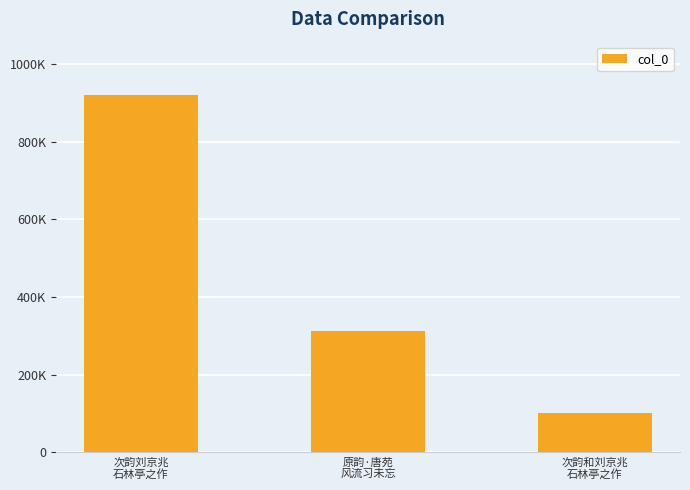

How many bars are there in total?

3